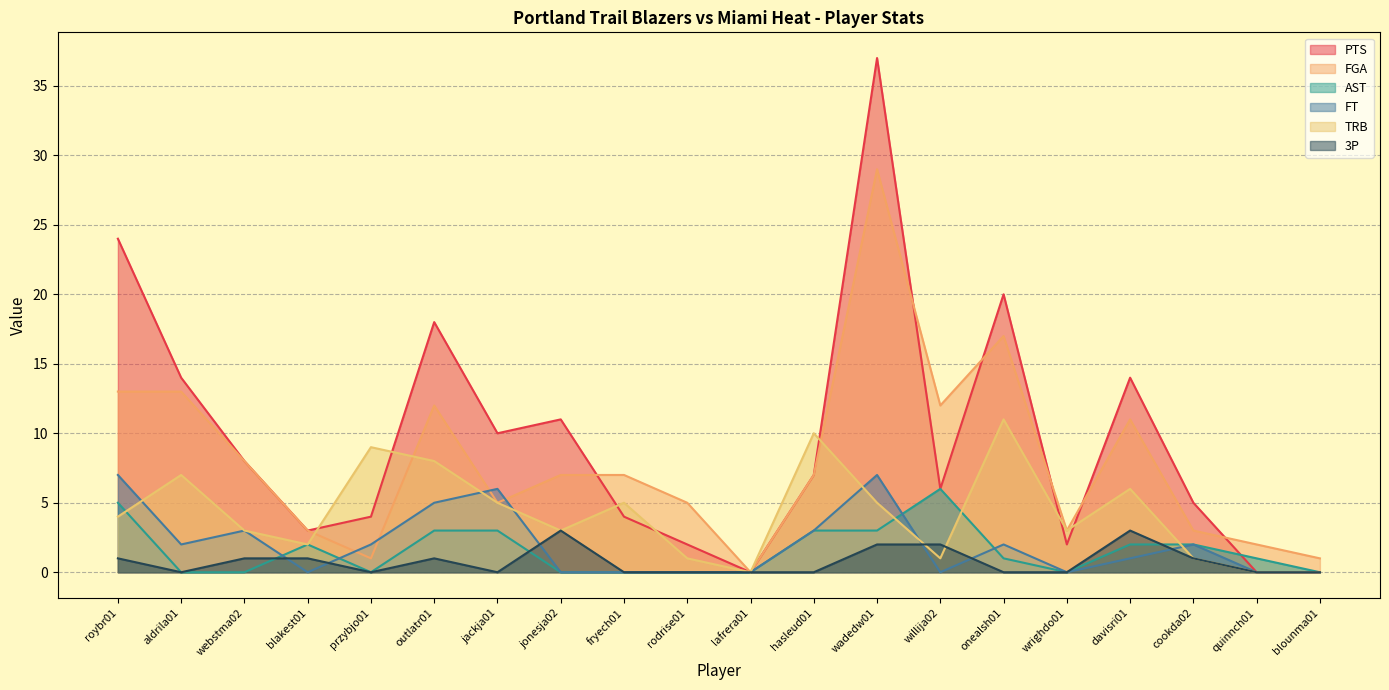

What is the label of the 13th point from the left?

wadedw01